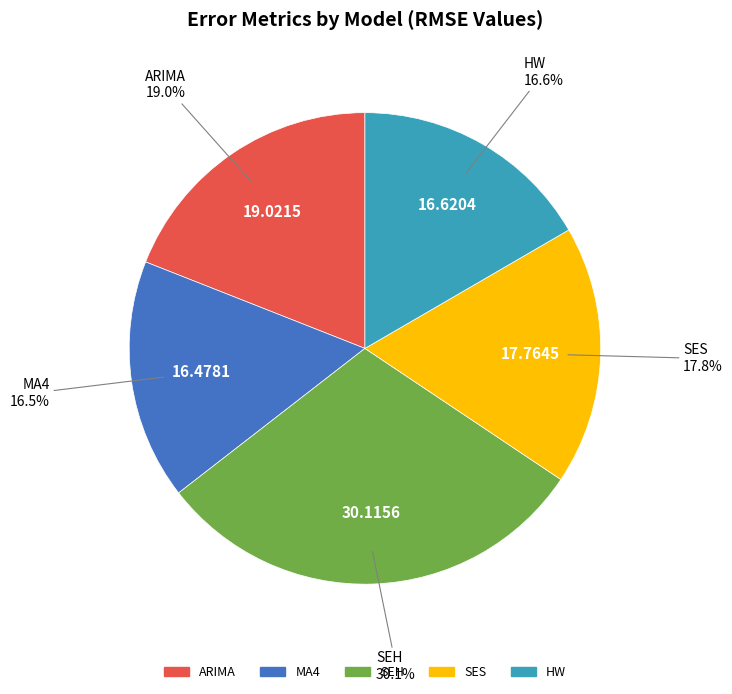

Is there a majority slice in this chart?

No